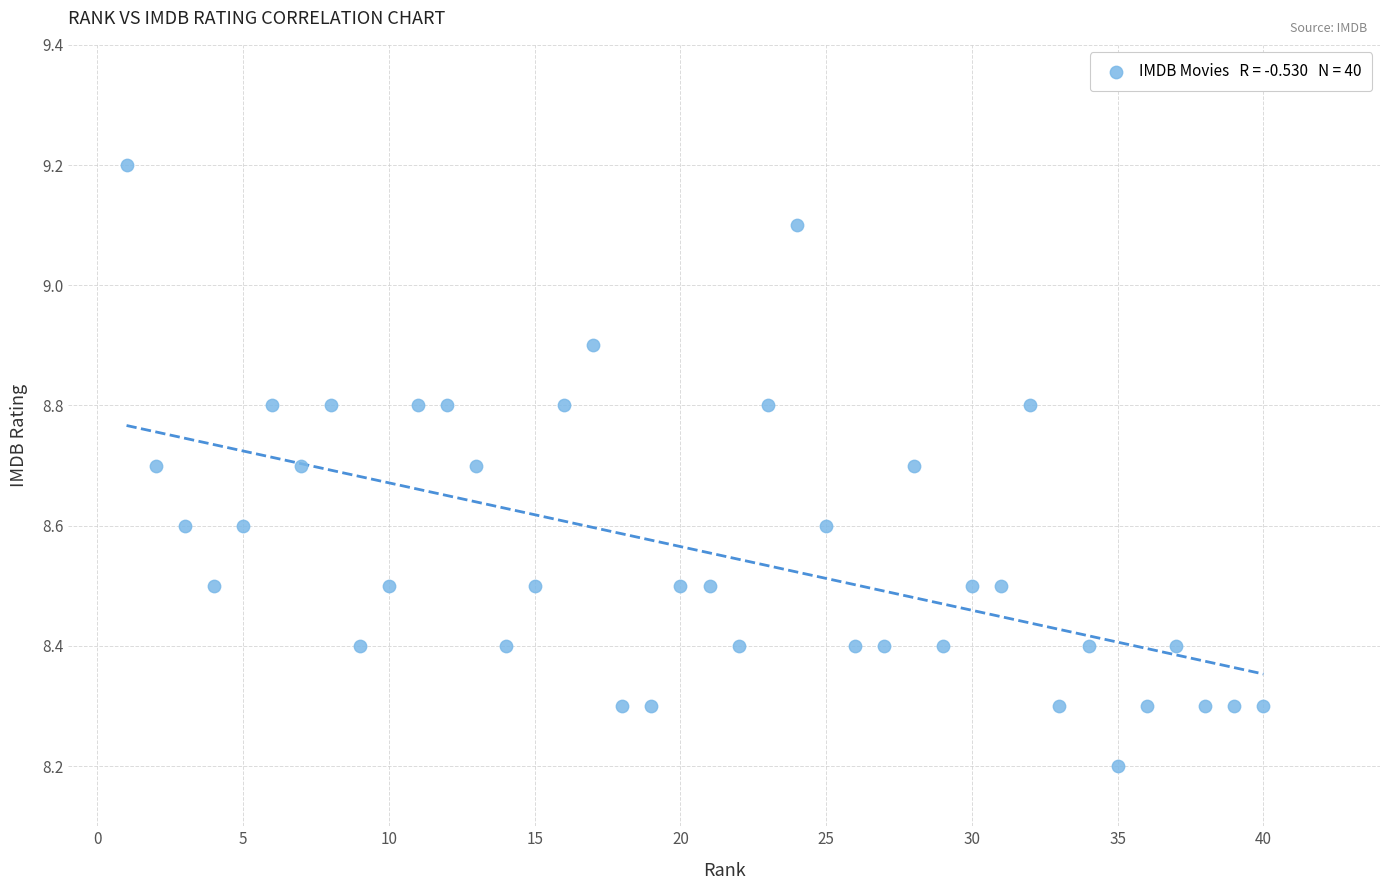

What is the range of X values (max minus min)?

39.0